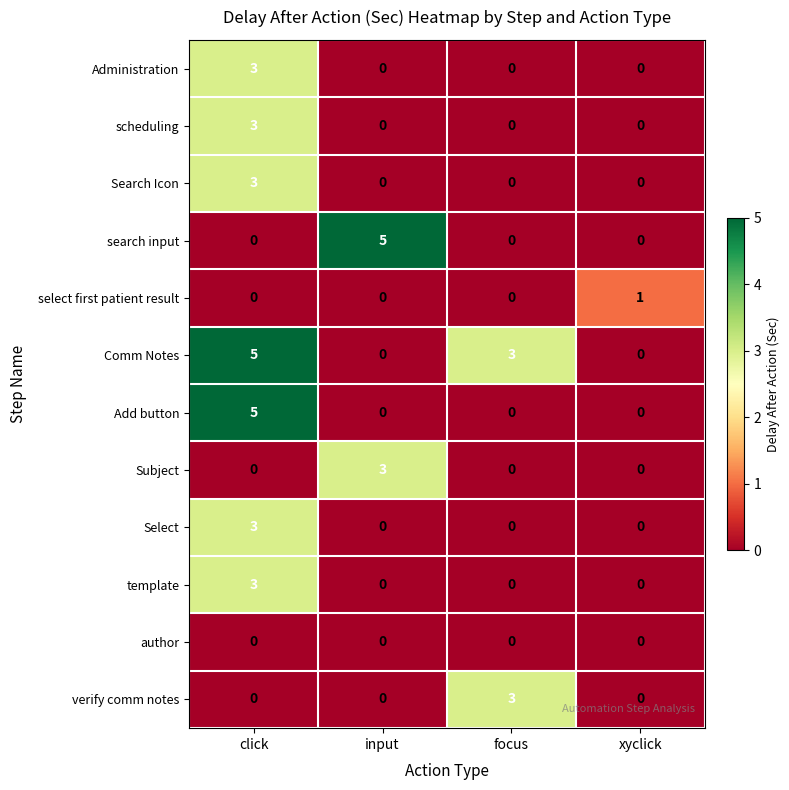

What is the greatest value displayed?

5